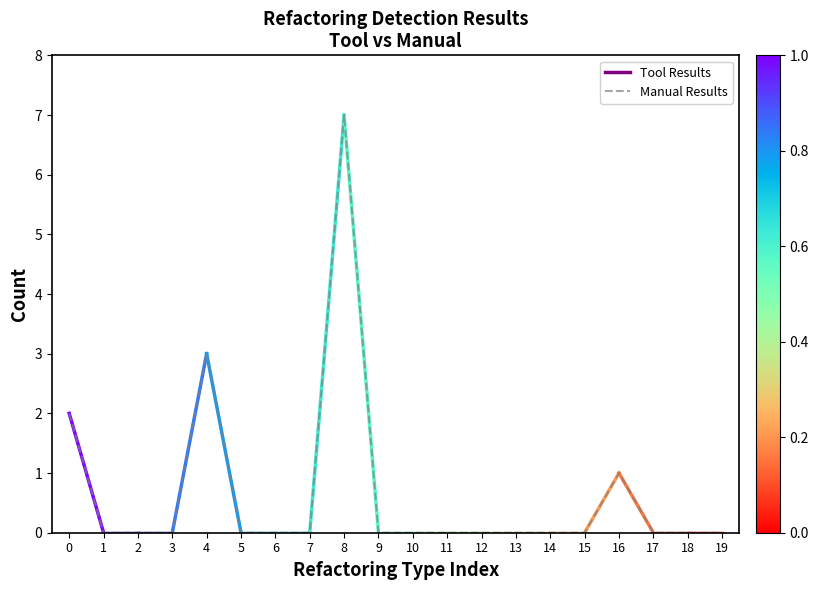

What is the greatest value displayed?

7